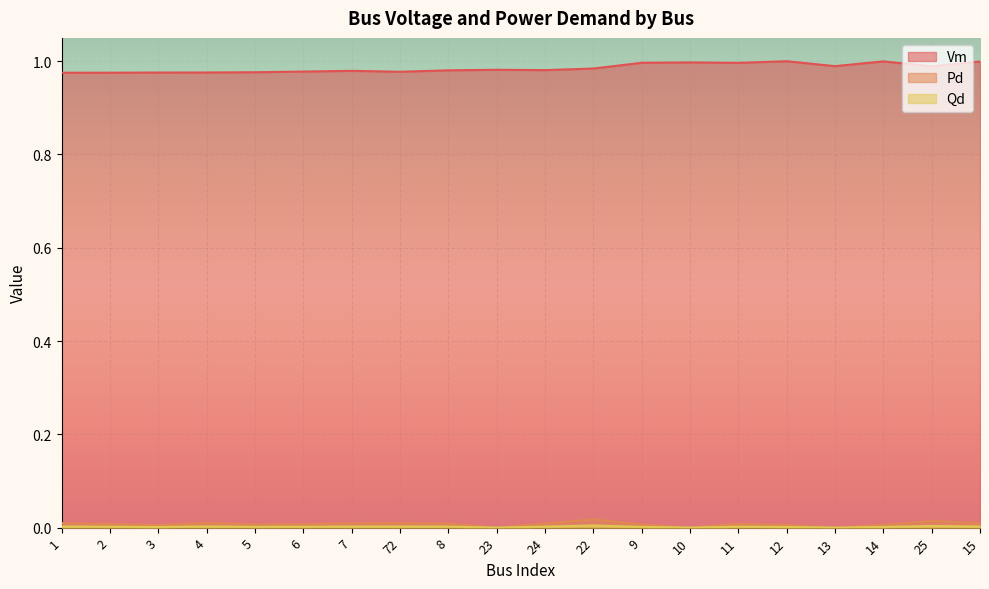

At which label does Pd reach its peak?

22